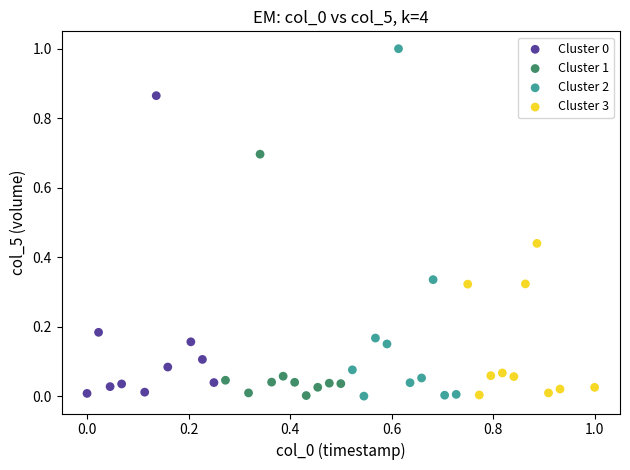

Which series contains the highest Y value?

Cluster 2